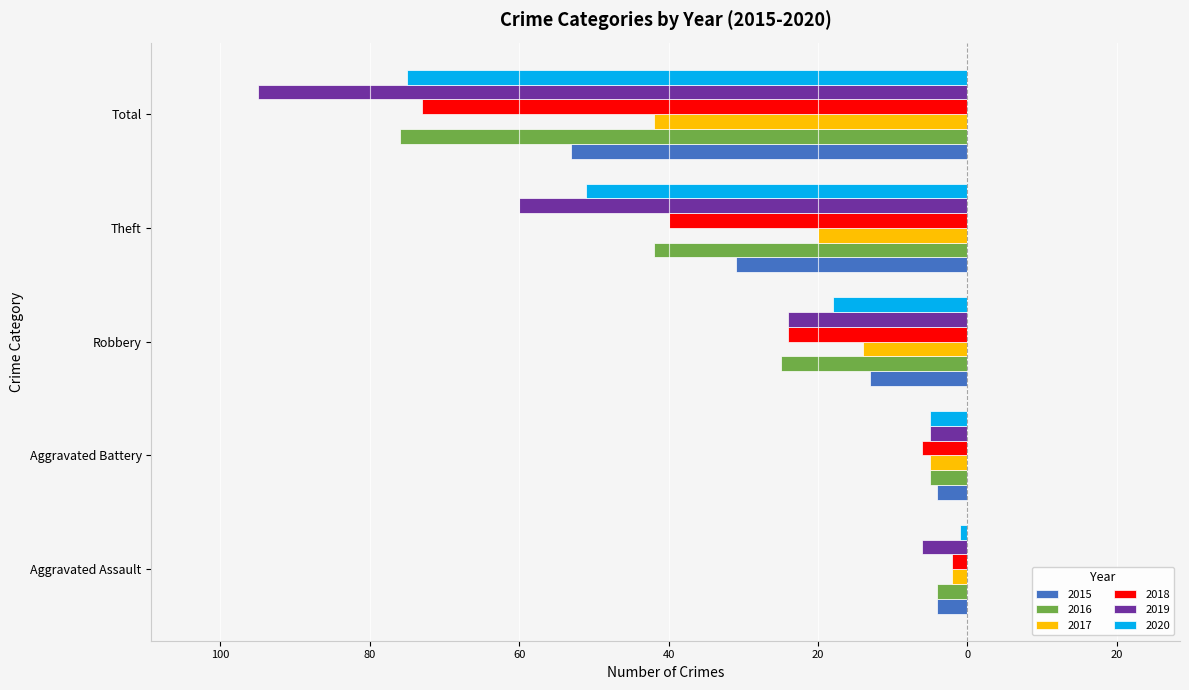

What are all the series names shown in the legend?

2015, 2016, 2017, 2018, 2019, 2020